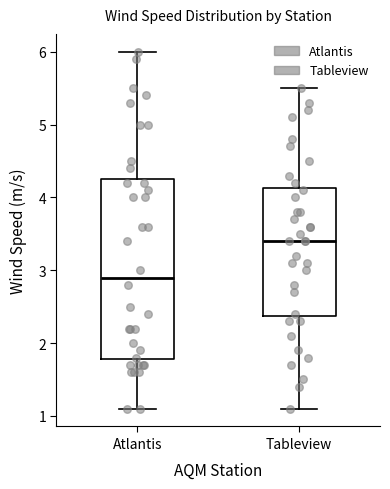

Comparing the boxes themselves (not the whiskers), which one is the tallest?

Atlantis